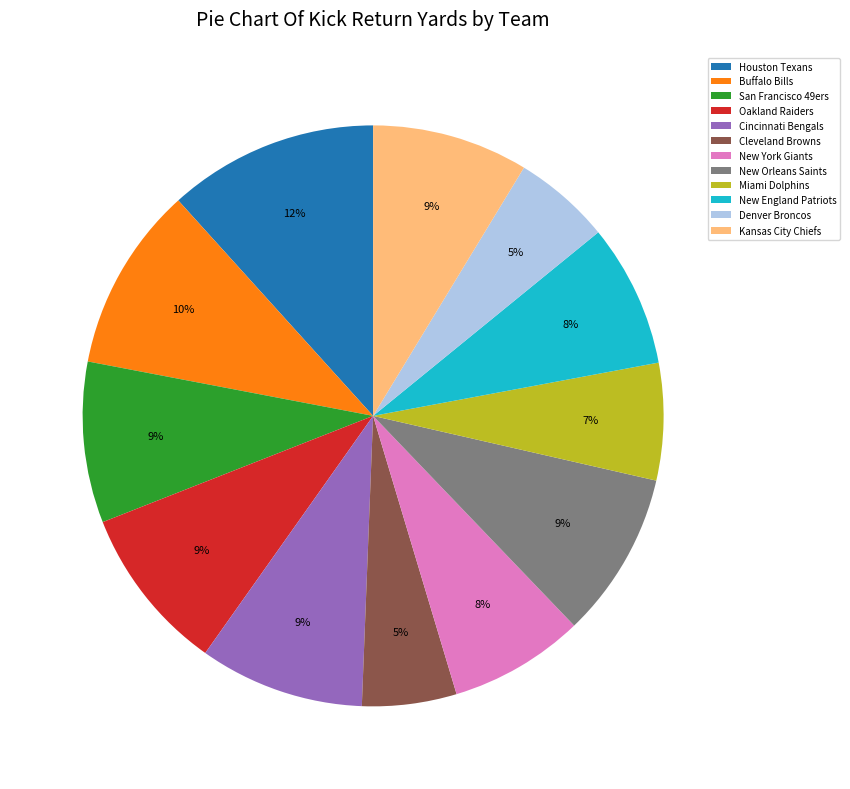

Is it true that San Francisco 49ers is 9% of the pie?

True